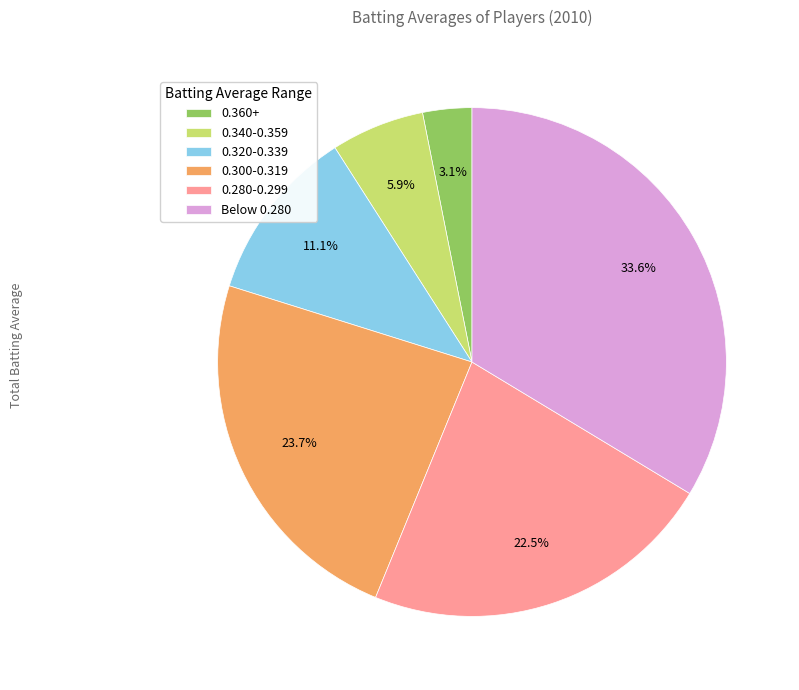

Combined, do 0.320-0.339 and 0.300-0.319 account for over 50%?

No